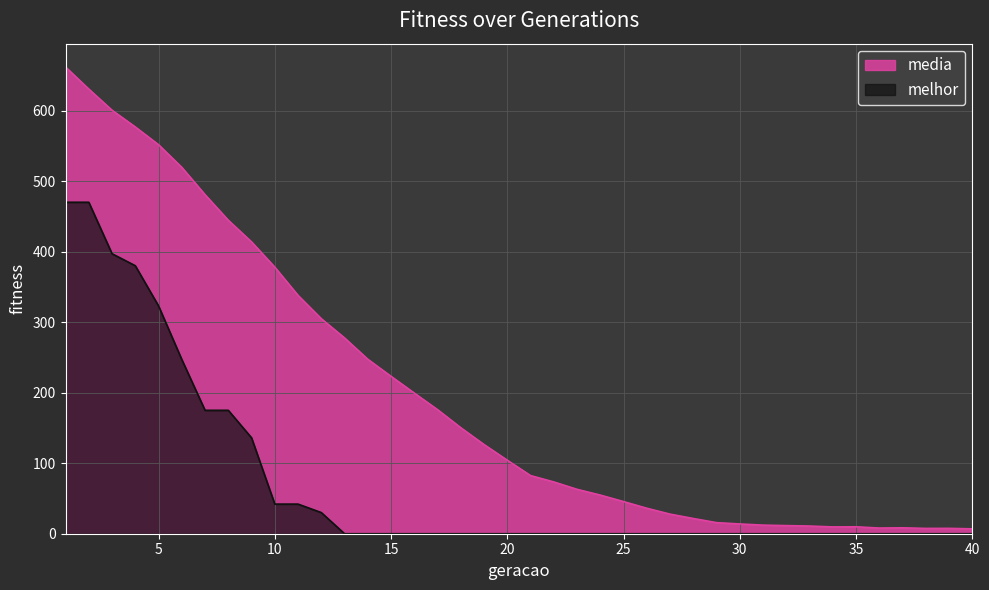

What is the maximum value for media?

661.8